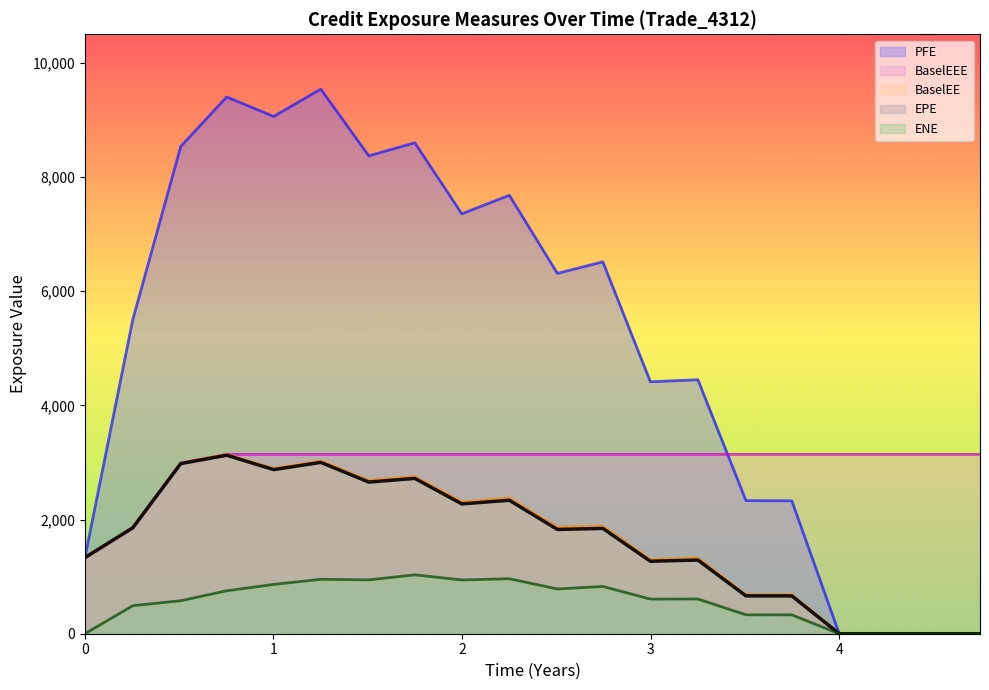

Reading left to right, list all the values displayed in this chart.

EPE: 1332.5	1855.9	2979.9	3126.3	2874.3	3001.7	2656.3	2720.8	2274.3	2338.2	1826.7	1844.7	1269.6	1290.3	662.8	662.6	0.0	0.0	0.0	0.0
PFE: 1332.5	5506.1	8535.4	9402.1	9060.9	9539.9	8370.7	8600.0	7355.8	7680.2	6312.7	6514.1	4413.4	4449.1	2332.2	2328.2	0.0	0.0	0.0	0.0
BaselEE: 1332.5	1858.9	2989.4	3141.5	2893.5	3027.5	2684.9	2755.9	2308.6	2379.3	1863.6	1886.5	1301.7	1327.0	683.8	685.7	0.0	0.0	0.0	0.0
ENE: 0.0	491.1	577.9	752.3	863.7	953.2	943.0	1031.7	941.9	963.3	783.7	828.0	606.7	608.2	331.3	330.1	0.0	0.0	0.0	0.0
BaselEEE: 1332.5	1858.9	2989.4	3141.5	3141.5	3141.5	3141.5	3141.5	3141.5	3141.5	3141.5	3141.5	3141.5	3141.5	3141.5	3141.5	3141.5	3141.5	3141.5	3141.5